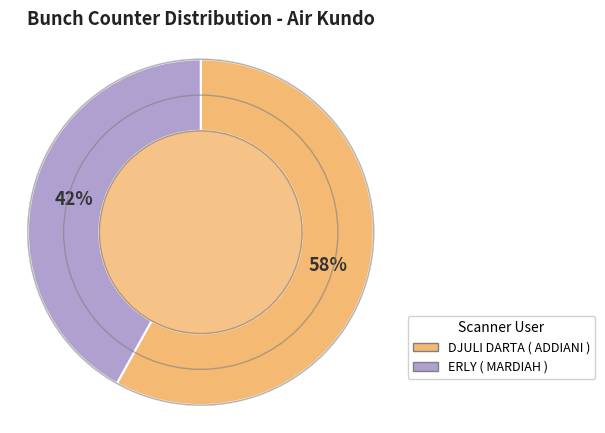

Which slice is the smallest?

ERLY ( MARDIAH )